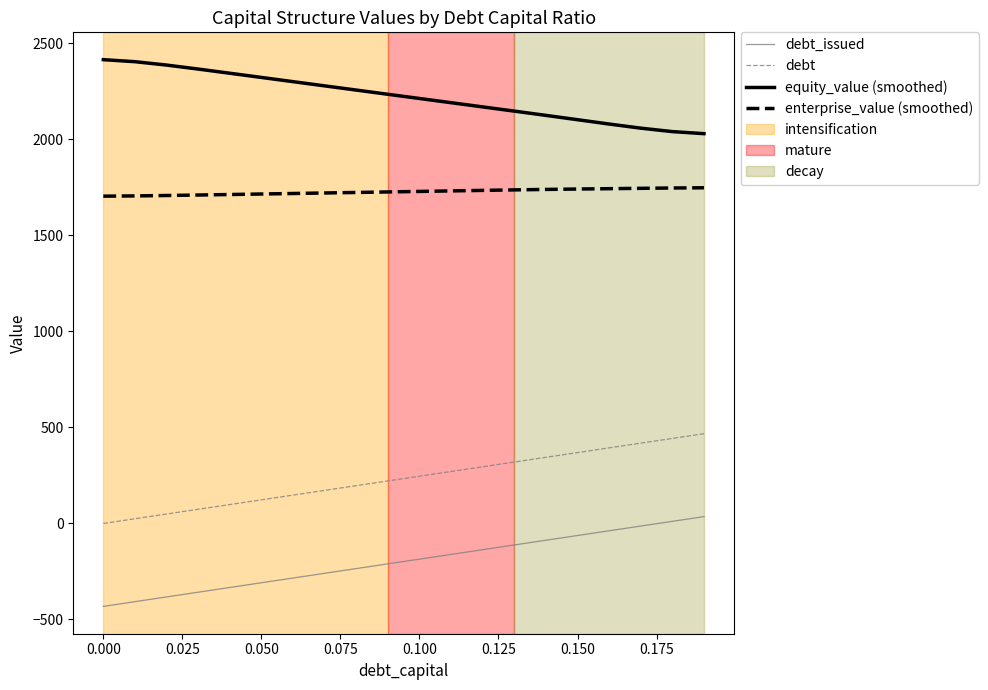

True or false: equity_value (smoothed) and debt_issued intersect in this chart.

False